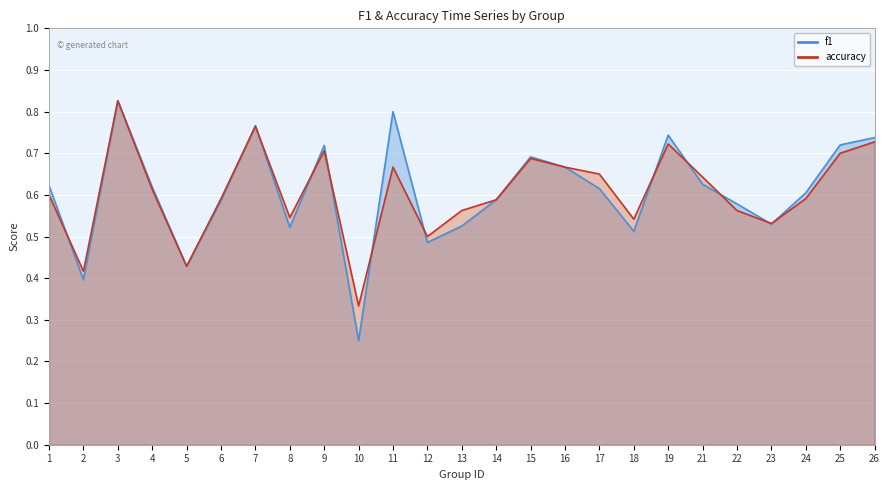

How many intersections are there between accuracy and f1?

12